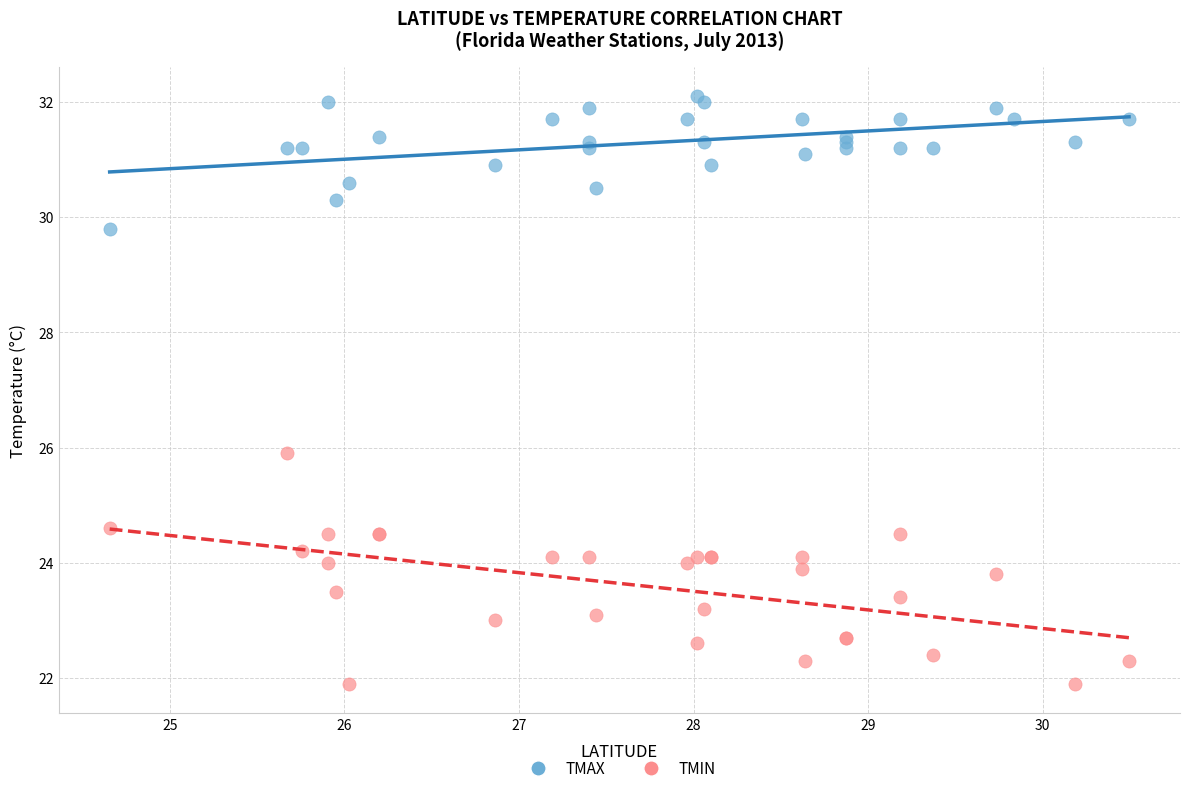

Which series contains the highest Y value?

TMAX